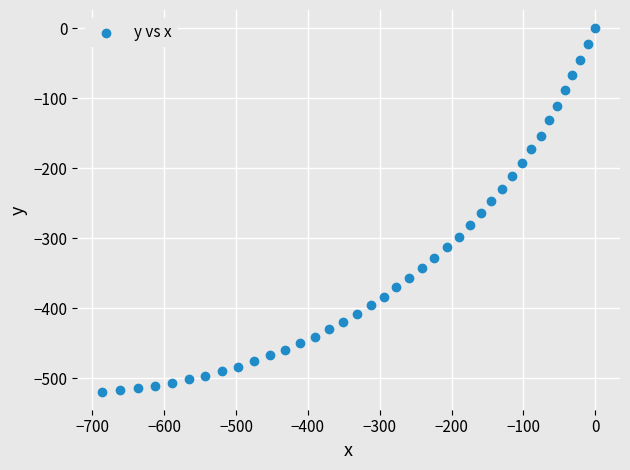

What is the range of X values (max minus min)?

686.6